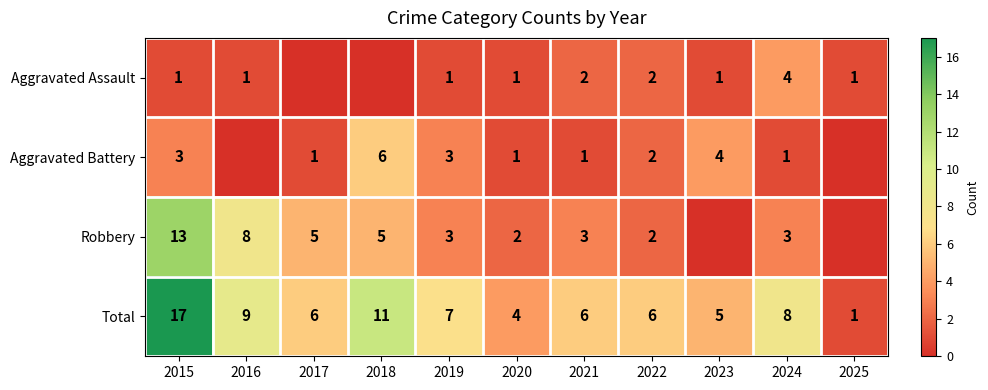

At which label is Total closest to 9?

2016